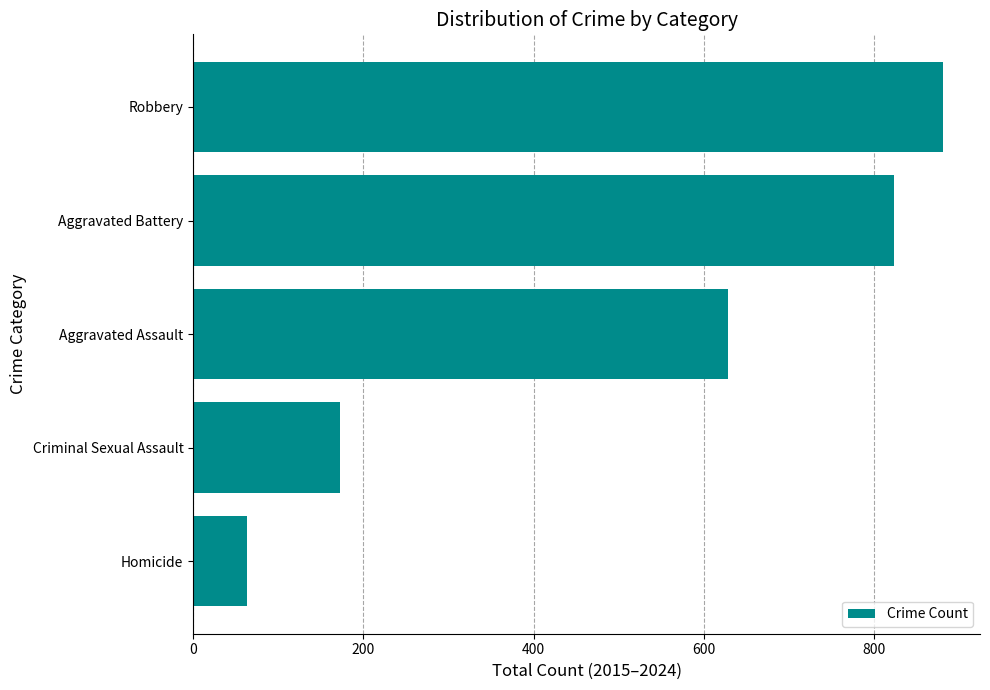

What is the maximum value shown in the chart?

880